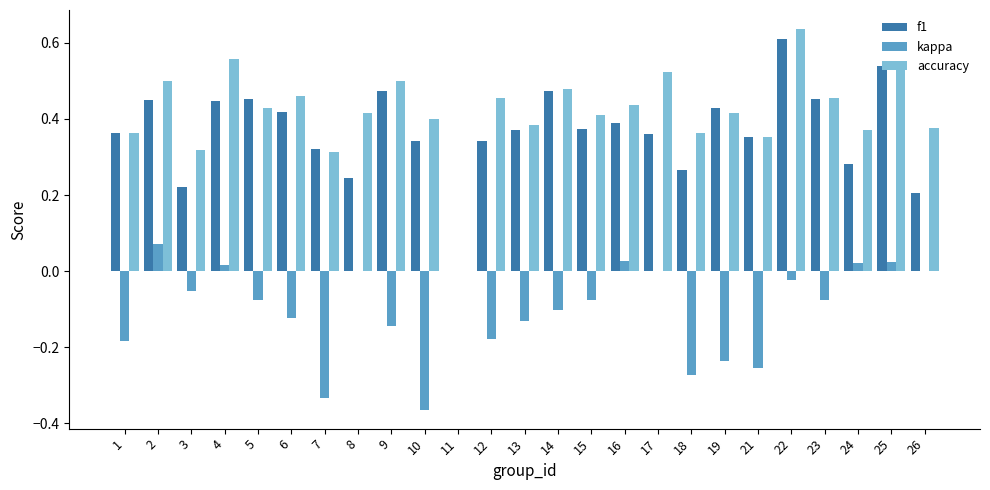

At which label is f1 closest to 0?

11